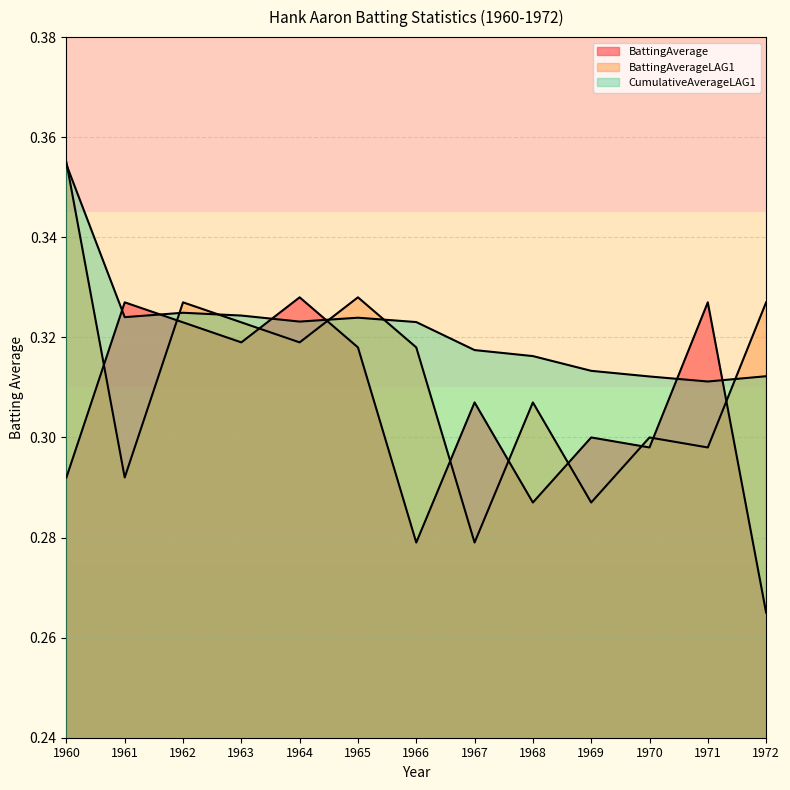

Rank the categories by CumulativeAverageLAG1 value from lowest to highest.

1971, 1970, 1972, 1969, 1968, 1967, 1966, 1964, 1965, 1961, 1963, 1962, 1960